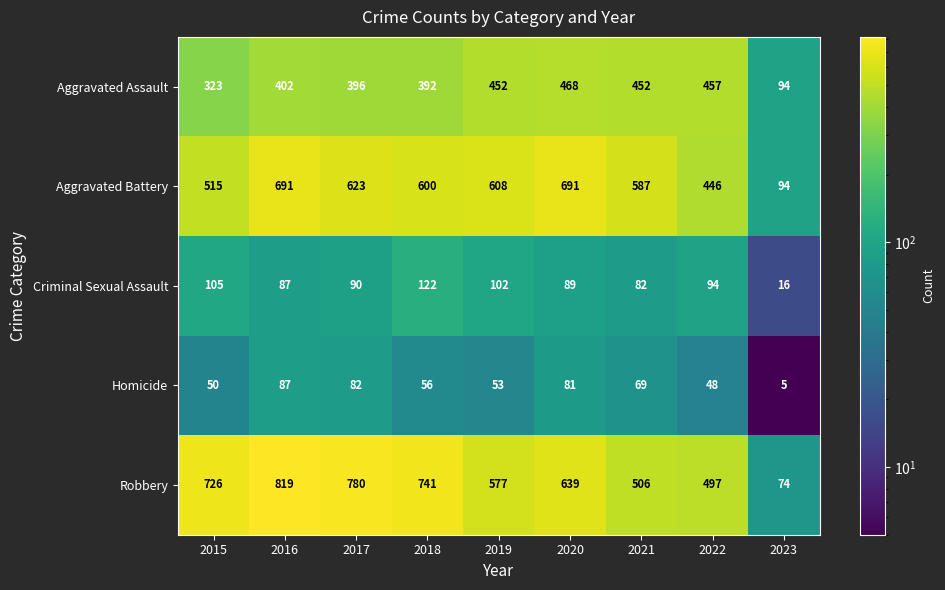

At which category is the sum across all series the highest?

2016